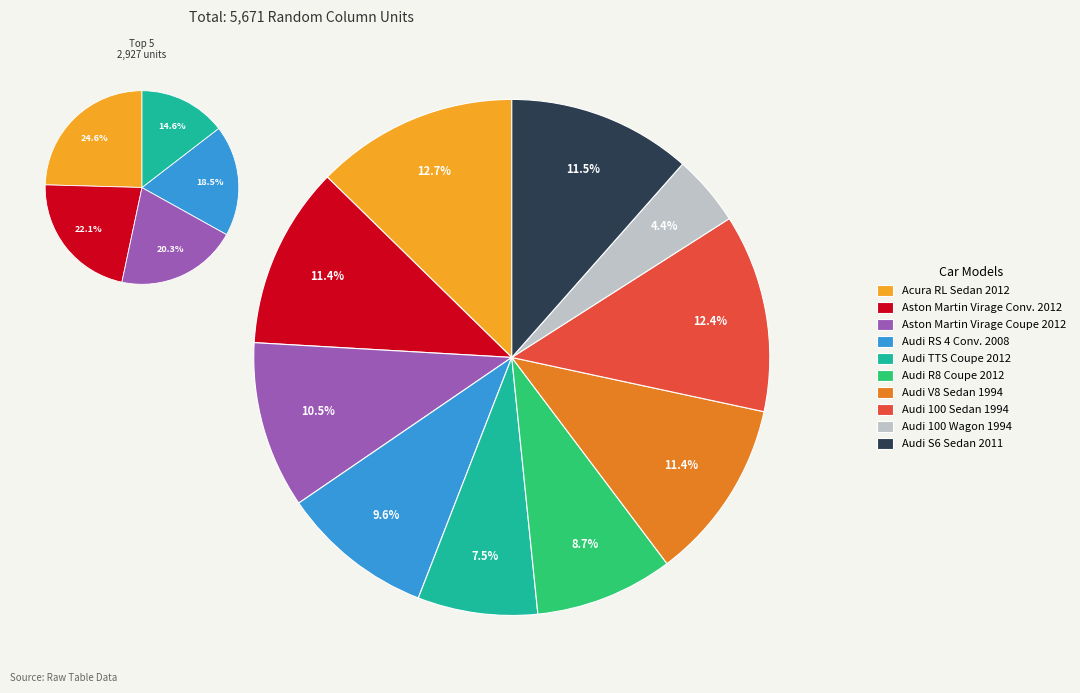

To the nearest percent, what is the combined percentage of Audi R8 Coupe 2012 and Audi 100 Sedan 1994?

21%